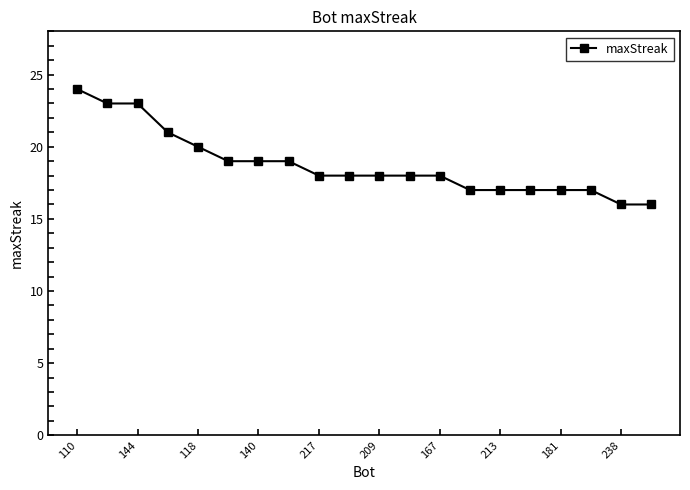

What is the greatest value displayed?

24